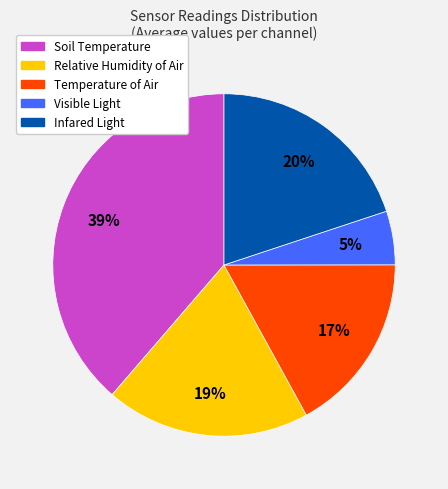

Do Infared Light and Soil Temperature together represent more than half of the pie?

Yes